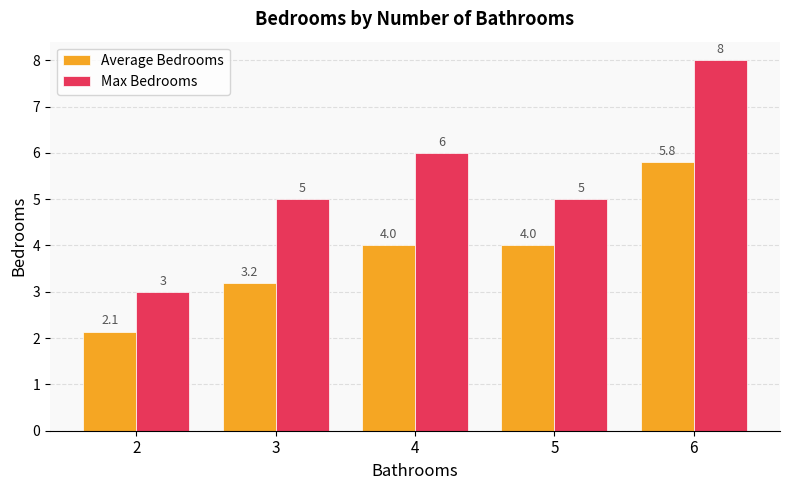

What is the lowest value of the Average Bedrooms series?

2.1